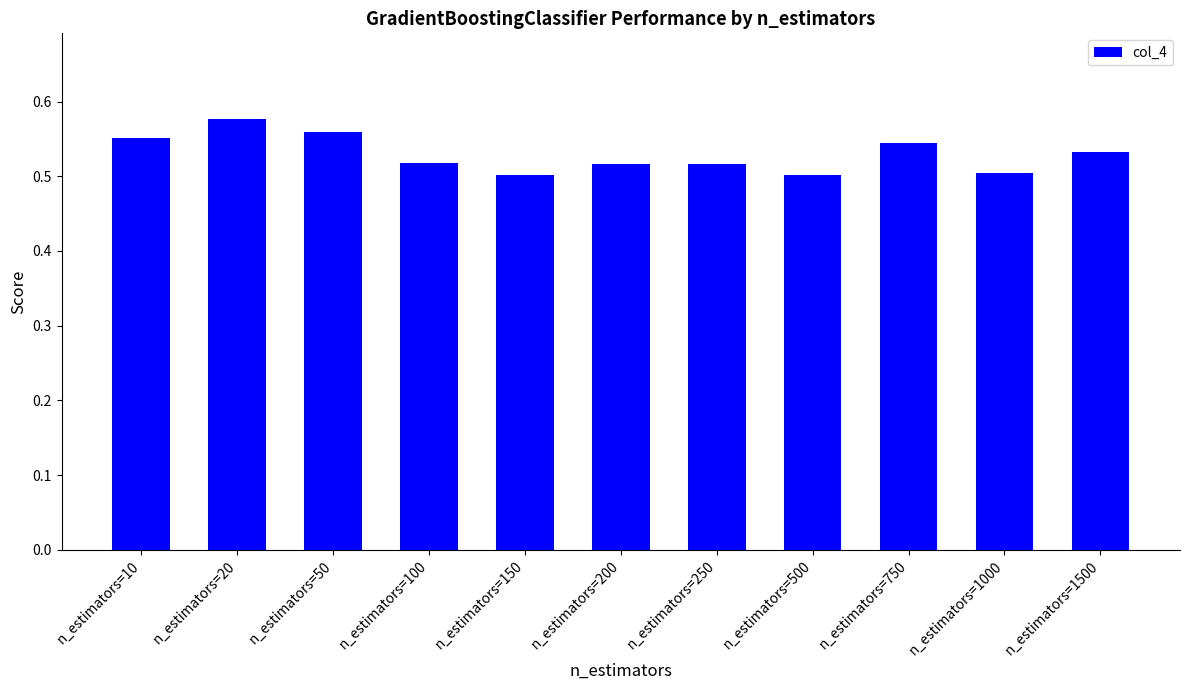

Which label corresponds to the largest value in the chart?

n_estimators=20